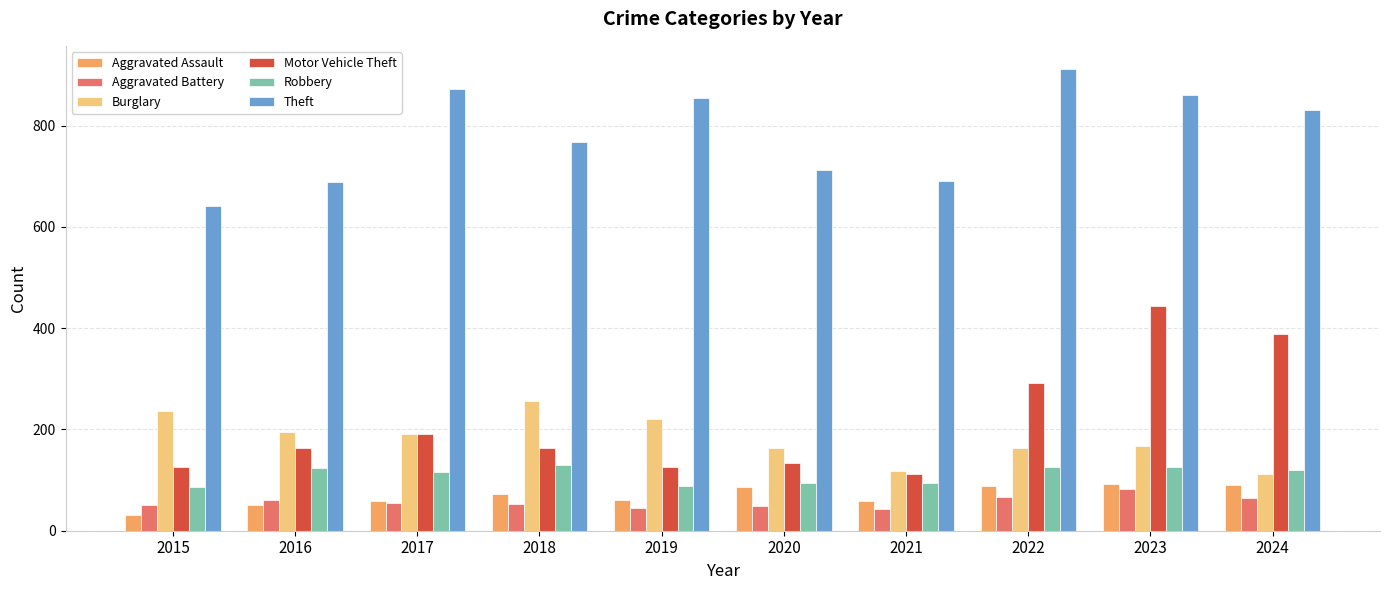

What is the difference between the maximum and minimum values in the Motor Vehicle Theft series?

331